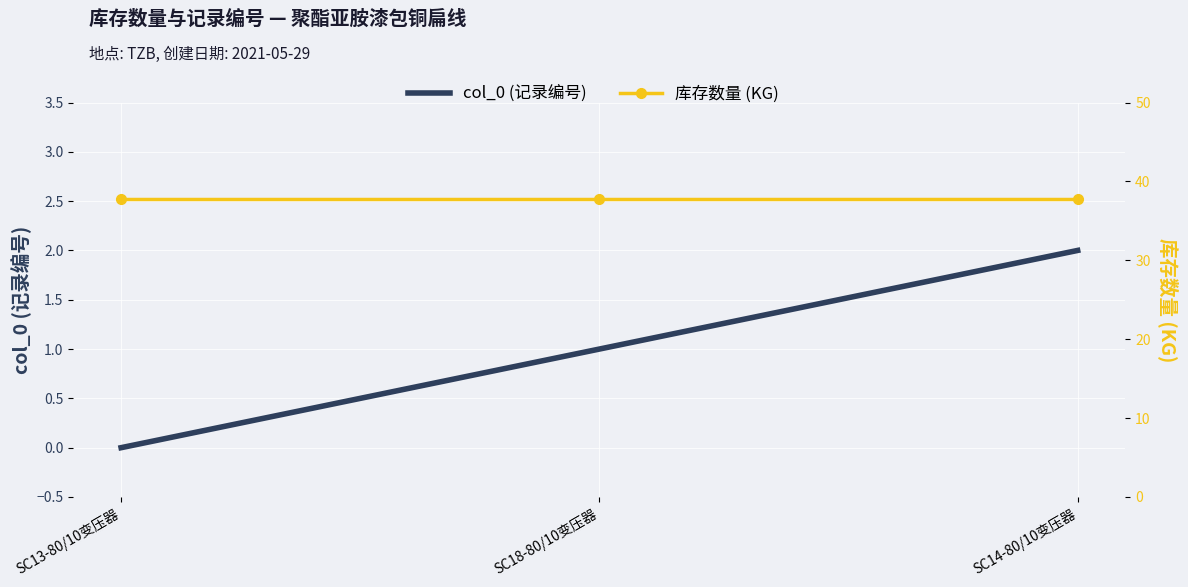

Reading right to left, transcribe all the data shown in this chart.

col_0 (记录编号): 2.0	1.0	0.0
库存数量 (KG): 37.8	37.8	37.8